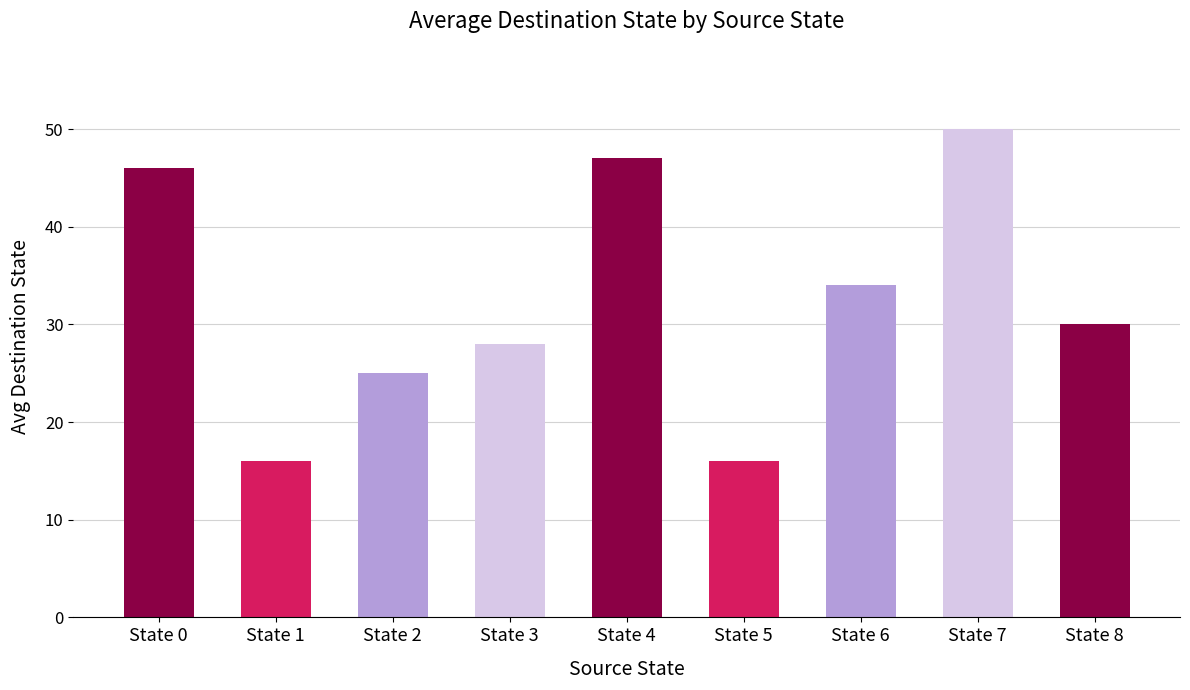

The value at State 3 is 28. True or false?

True